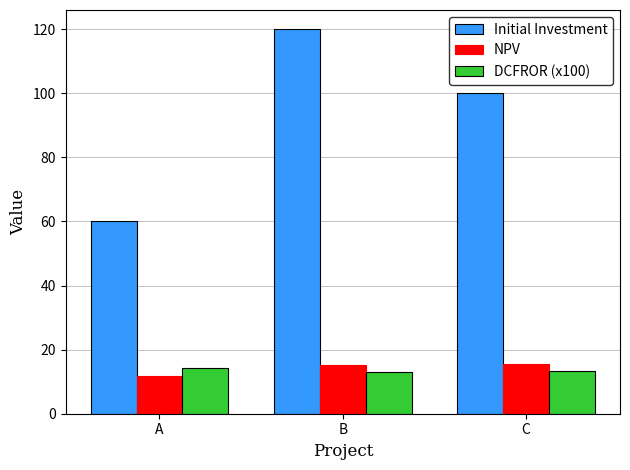

True or false: Initial Investment has a value of 194.1 at B.

False